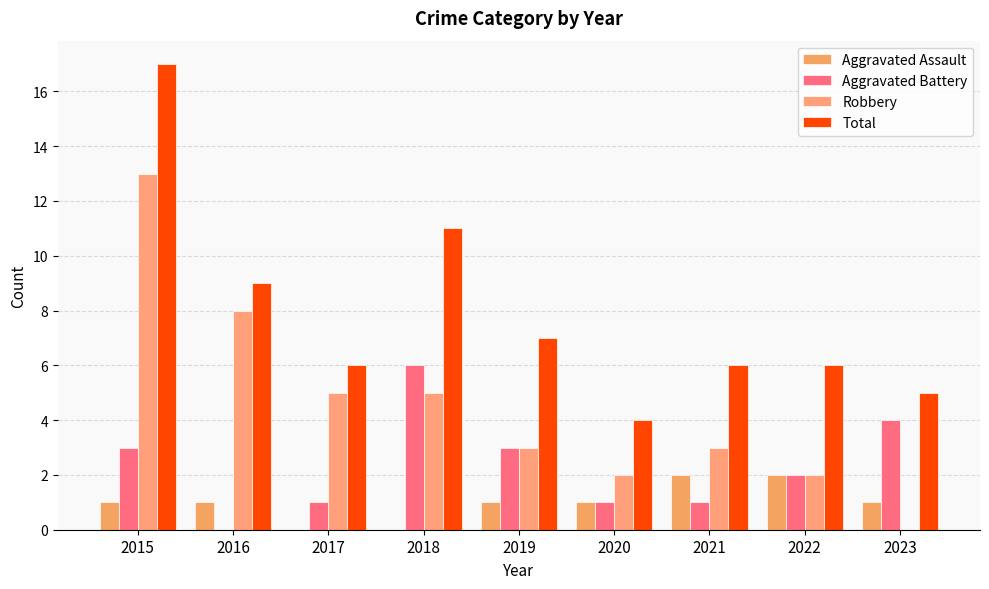

List the labels in order of Aggravated Assault value, largest first.

2021, 2022, 2015, 2016, 2019, 2020, 2023, 2017, 2018